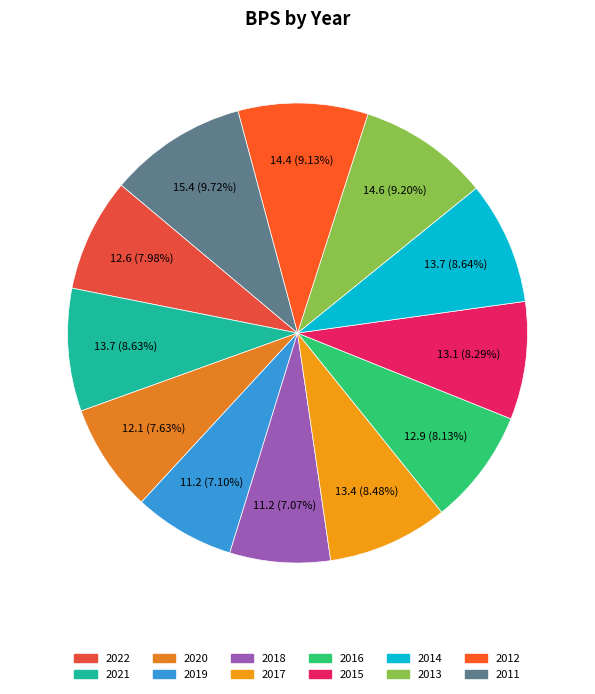

Does any single category account for the majority?

No